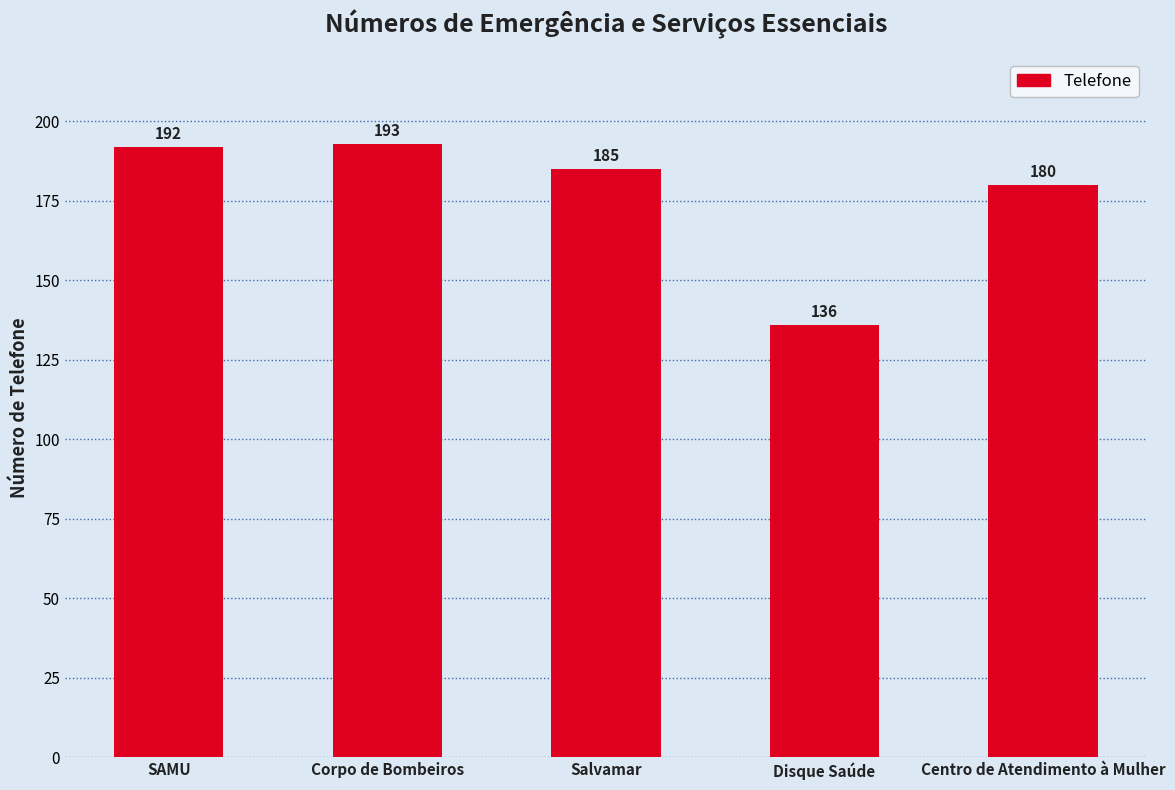

What is the ratio of the value at SAMU to the value at Disque Saúde?

1.4